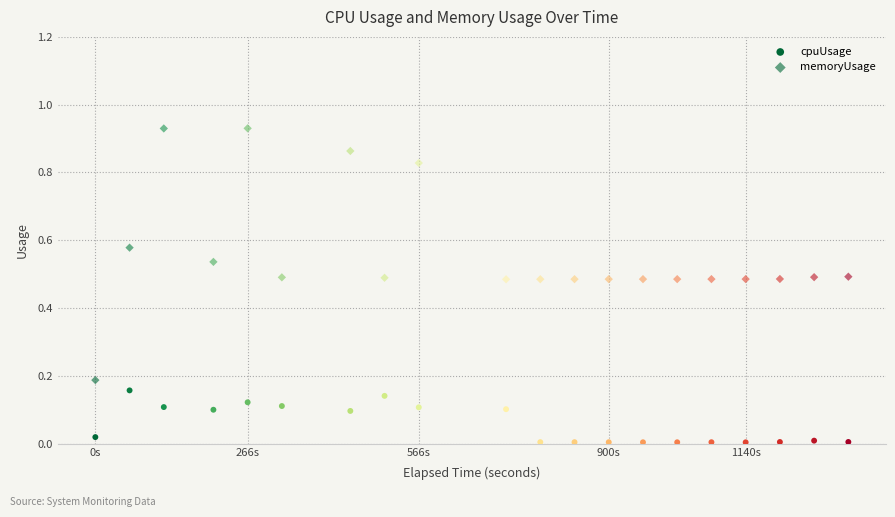

Count the number of points in this scatter plot.

40